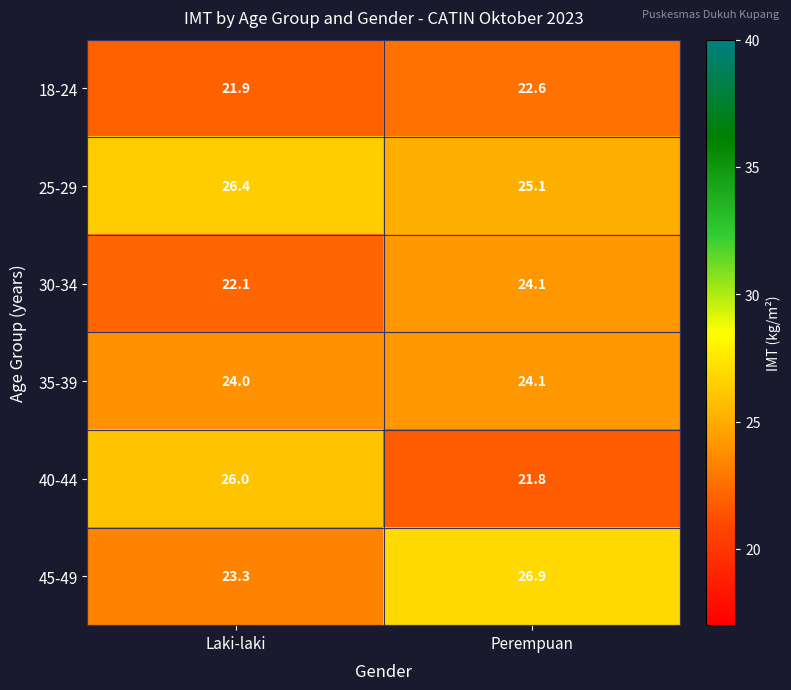

At which category is the sum across all series the highest?

Perempuan